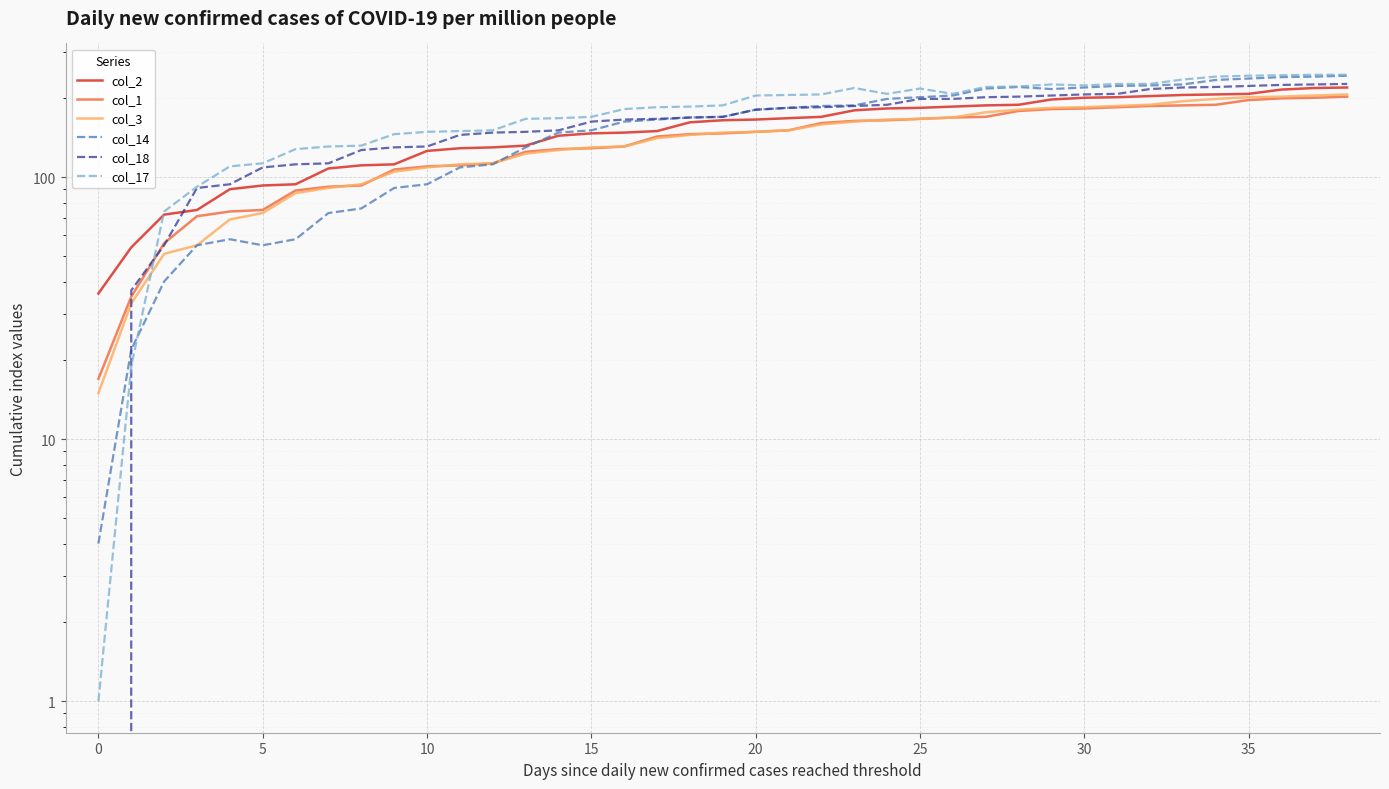

How many intersections are there between col_3 and col_14?

1